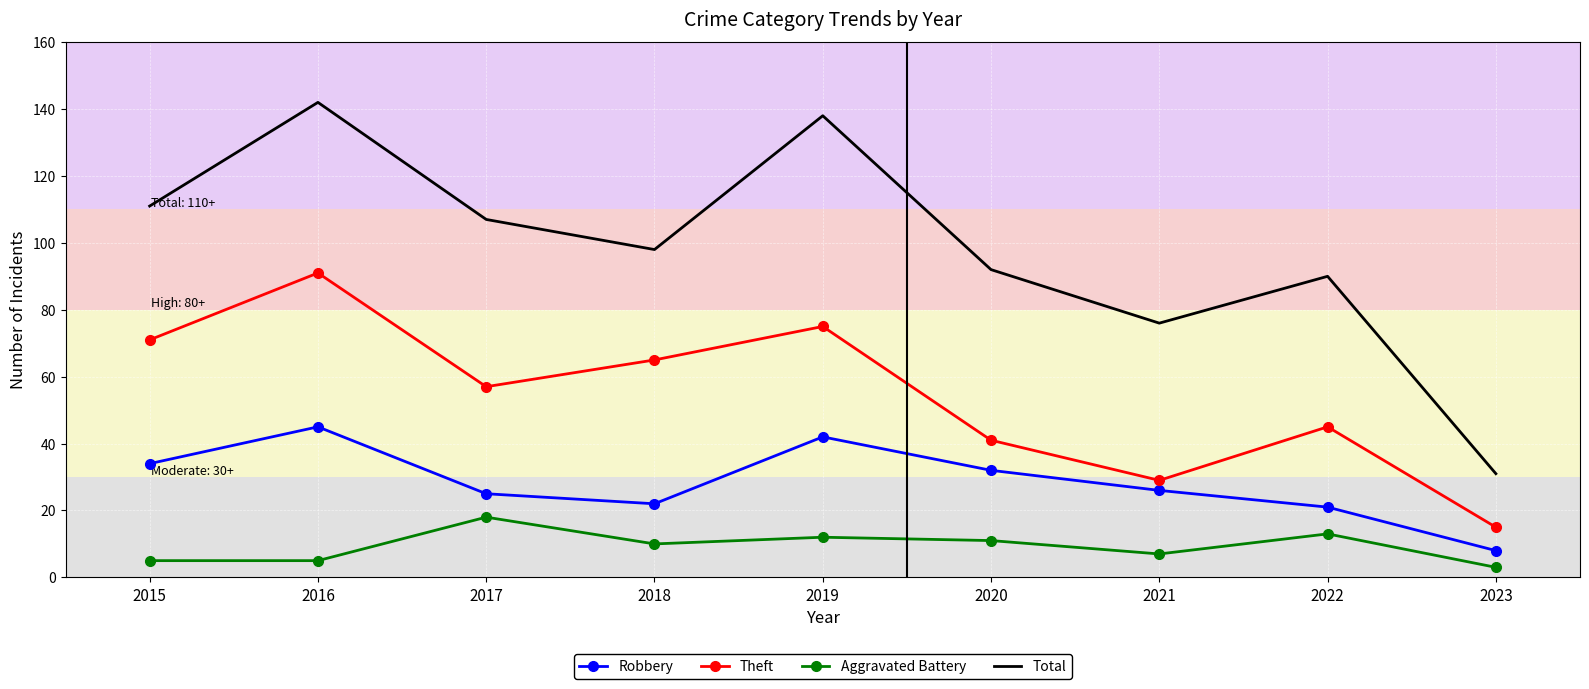

True or false: Aggravated Battery has more than 1 interior local peaks.

True